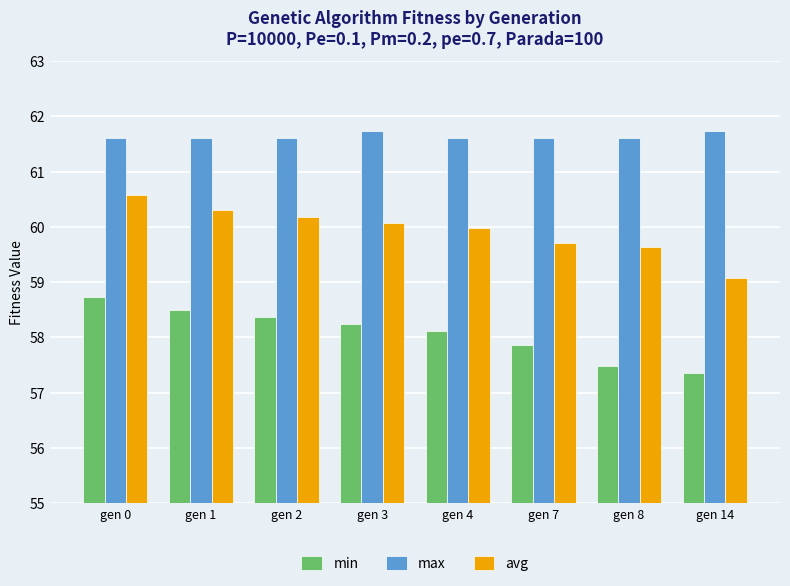

What is the value of the avg bar at the 7th from the left?

59.6